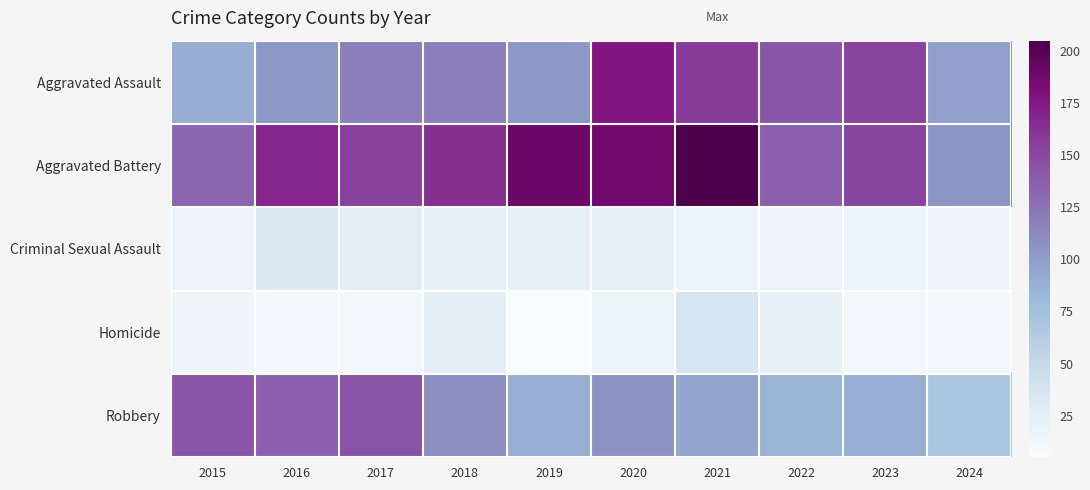

At 2023, list the series in order from smallest to largest.

Homicide, Criminal Sexual Assault, Robbery, Aggravated Battery, Aggravated Assault